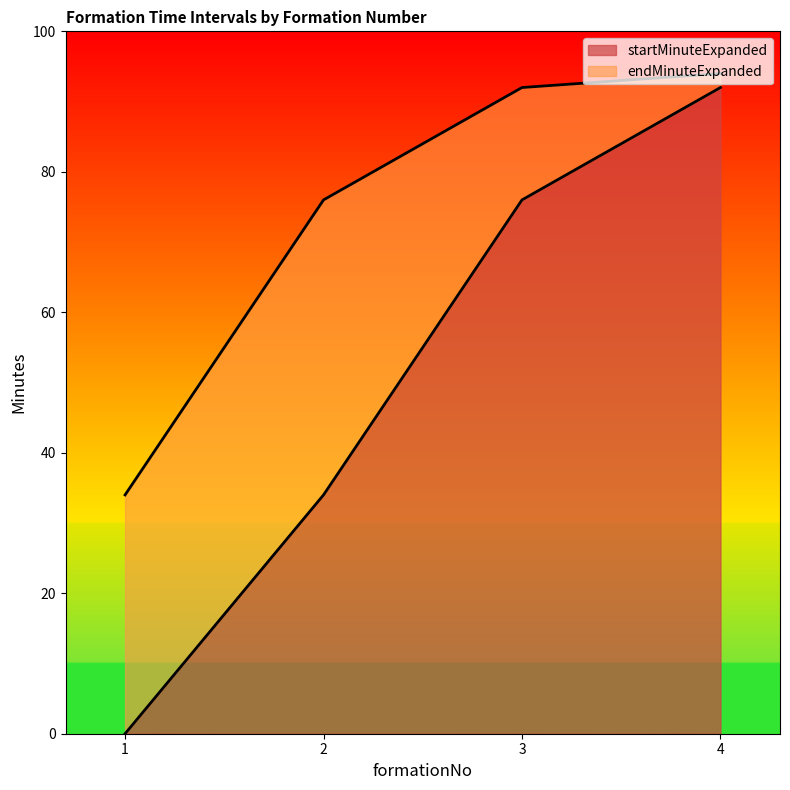

How many data points does each series have?

4